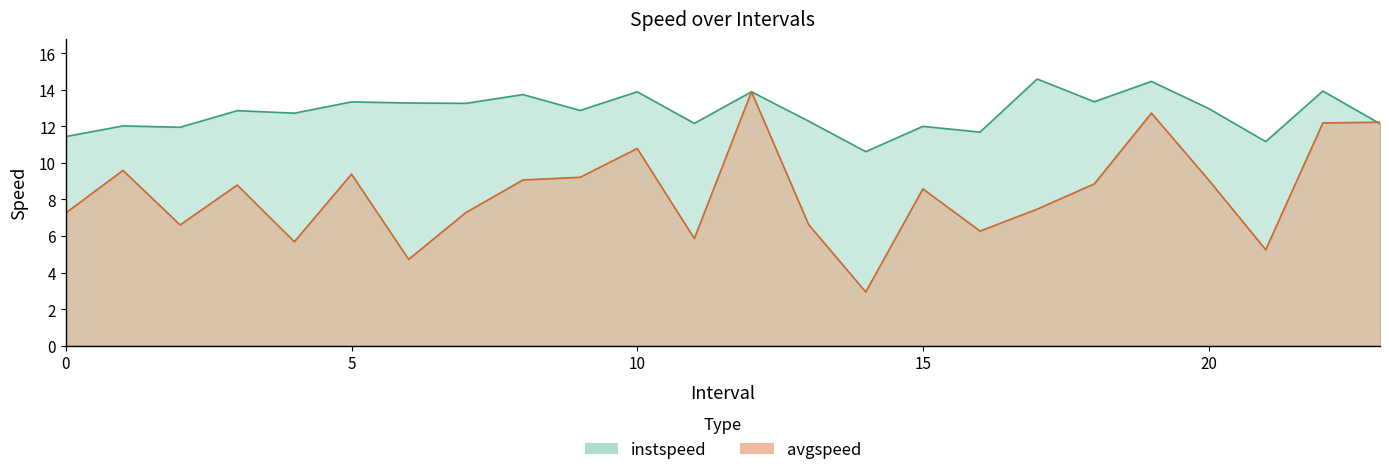

Between which two adjacent categories do avgspeed and instspeed first intersect?

22 and 23